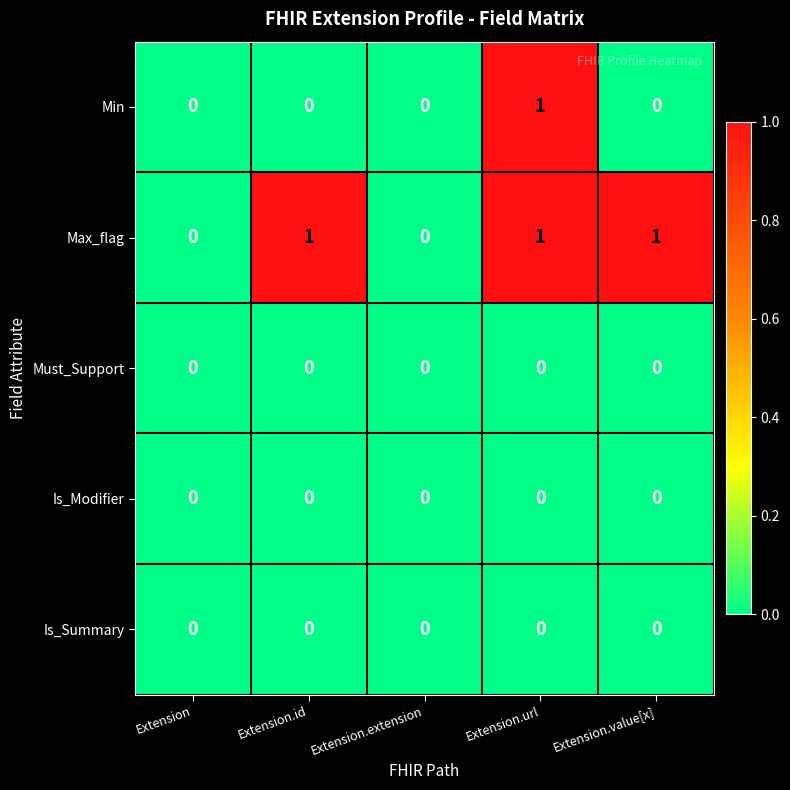

How many categories are shown in the chart?

5